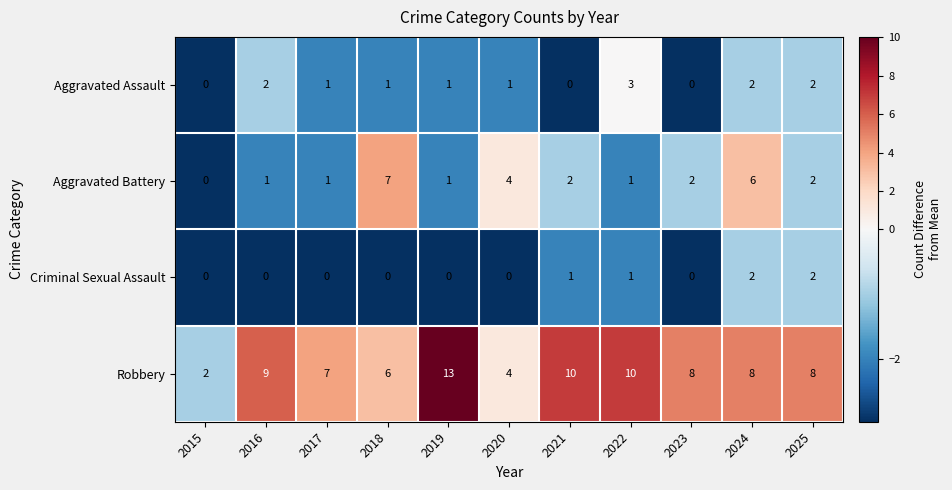

What is the total value across all series at 2016?

12